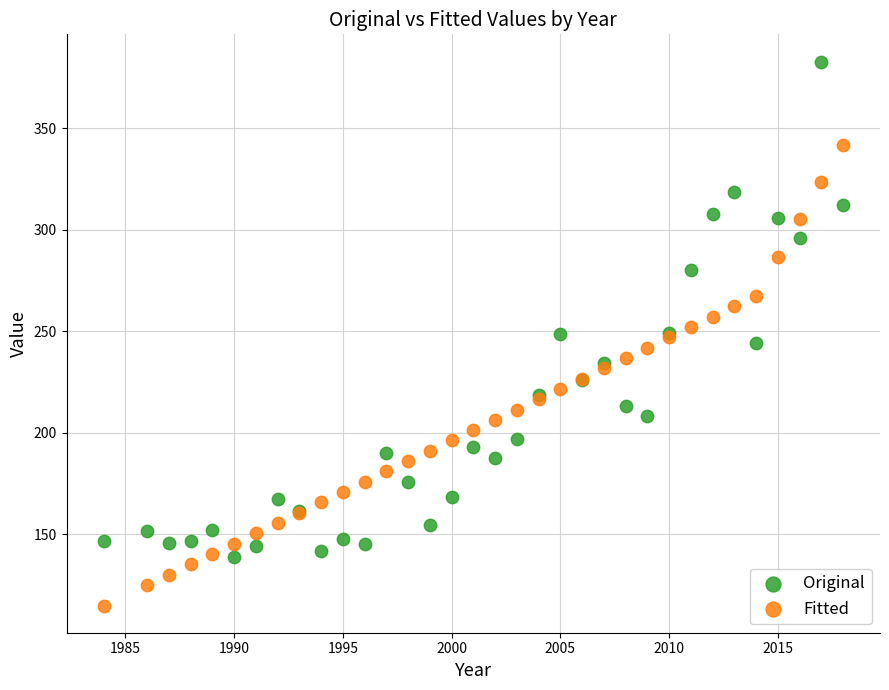

Which series reaches the maximum Y coordinate?

Original